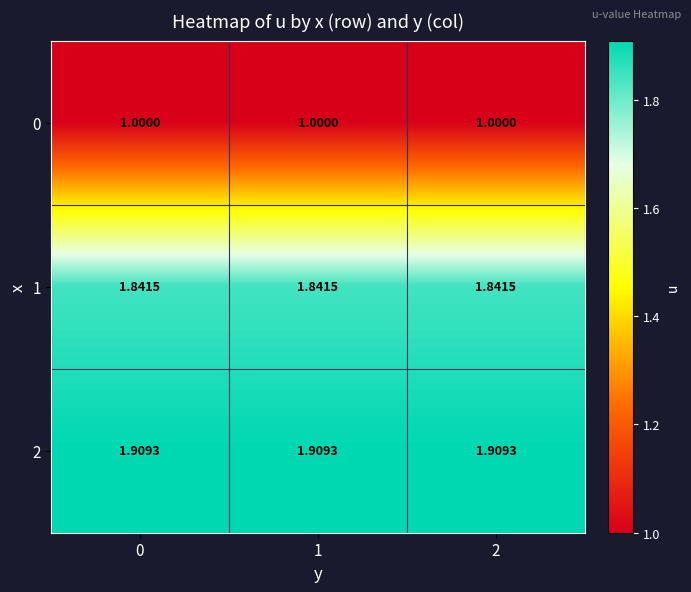

Is the value of 2 at 1 greater than the value of 0 at 0?

Yes